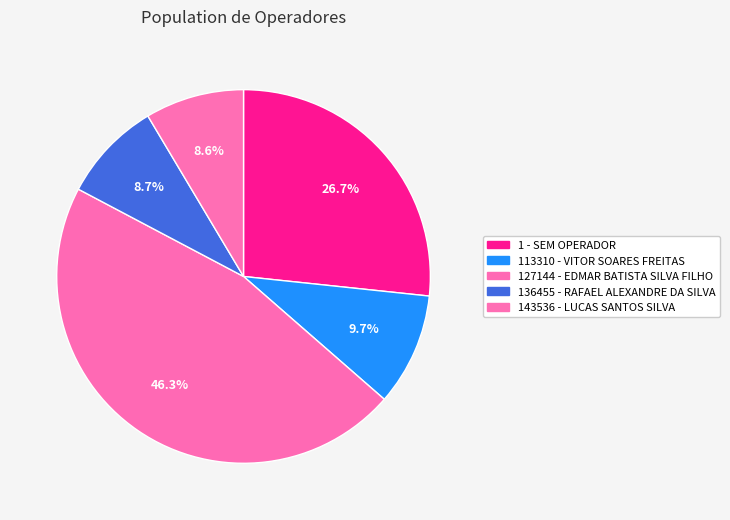

Do 1 - SEM OPERADOR and 127144 - EDMAR BATISTA SILVA FILHO together represent more than half of the pie?

Yes